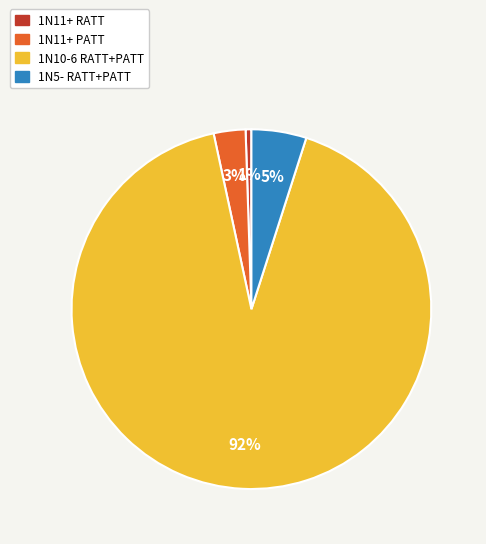

Is there a majority slice in this chart?

Yes